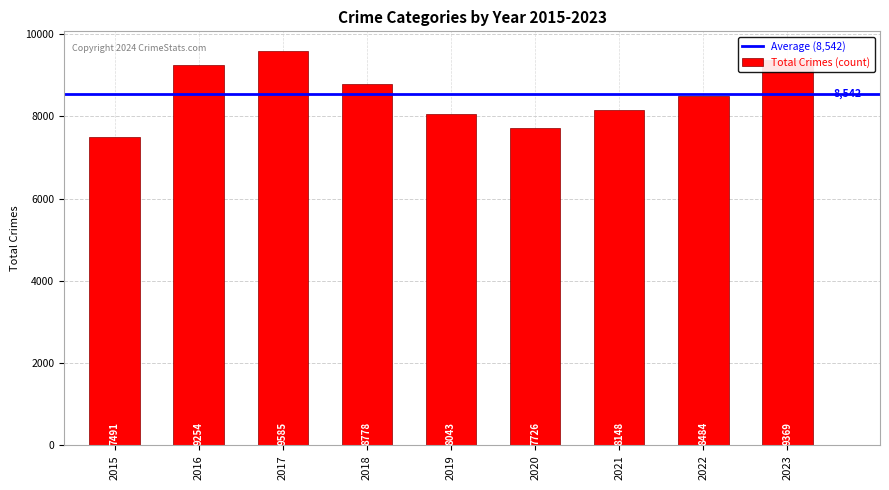

Which label corresponds to the smallest value in the chart?

2015